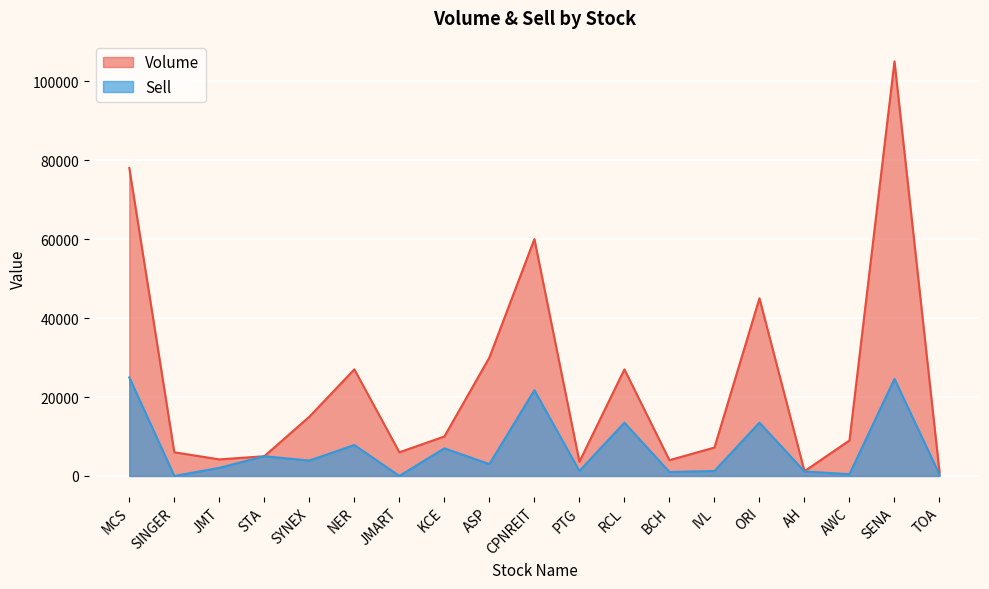

Reading left to right, extract all data points from this chart.

Volume: MCS=78000	SINGER=6000	JMT=4200	STA=5000	SYNEX=15000	NER=27000	JMART=6000	KCE=10000	ASP=30000	CPNREIT=60000	PTG=3600	RCL=27000	BCH=4000	IVL=7200	ORI=45000	AH=1200	AWC=9000	SENA=105000	TOA=1000
Sell: MCS=24960	SINGER=0	JMT=2058	STA=5000	SYNEX=3900	NER=7830	JMART=0	KCE=7000	ASP=3000	CPNREIT=21708	PTG=1260	RCL=13500	BCH=1000	IVL=1260	ORI=13500	AH=1140	AWC=450	SENA=24591	TOA=350